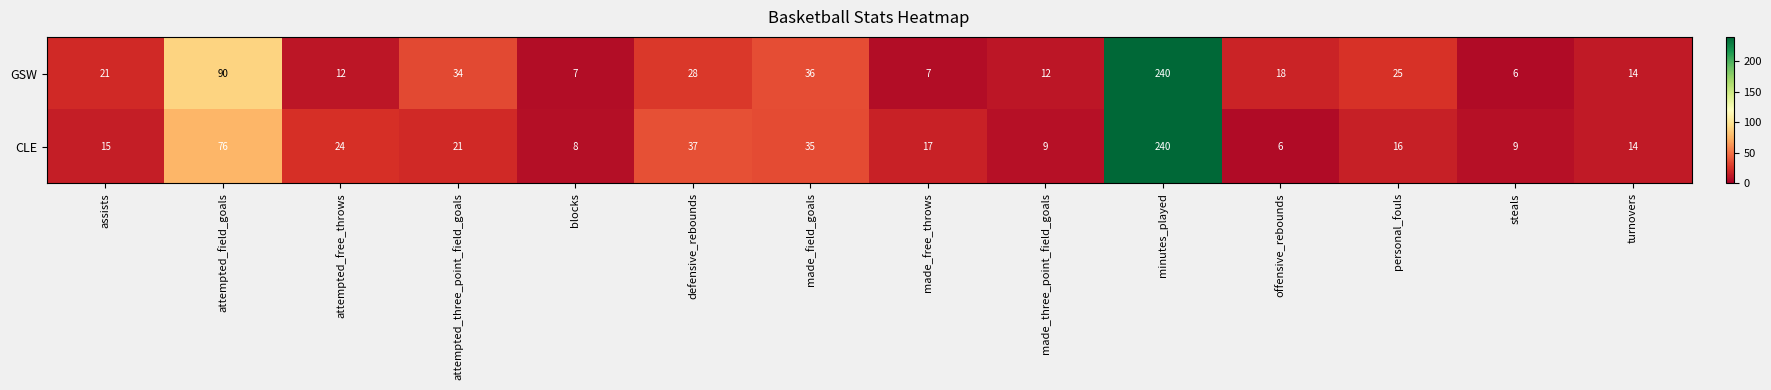

What is the maximum value shown in the chart?

240